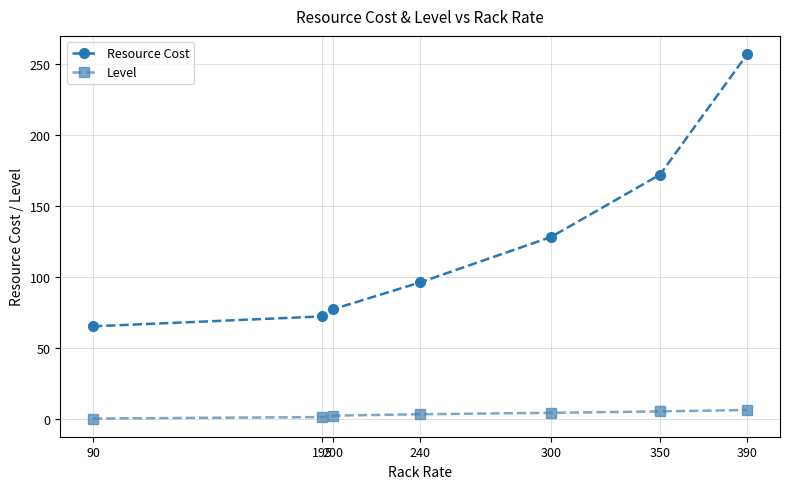

What is the lowest value of the Resource Cost series?

65